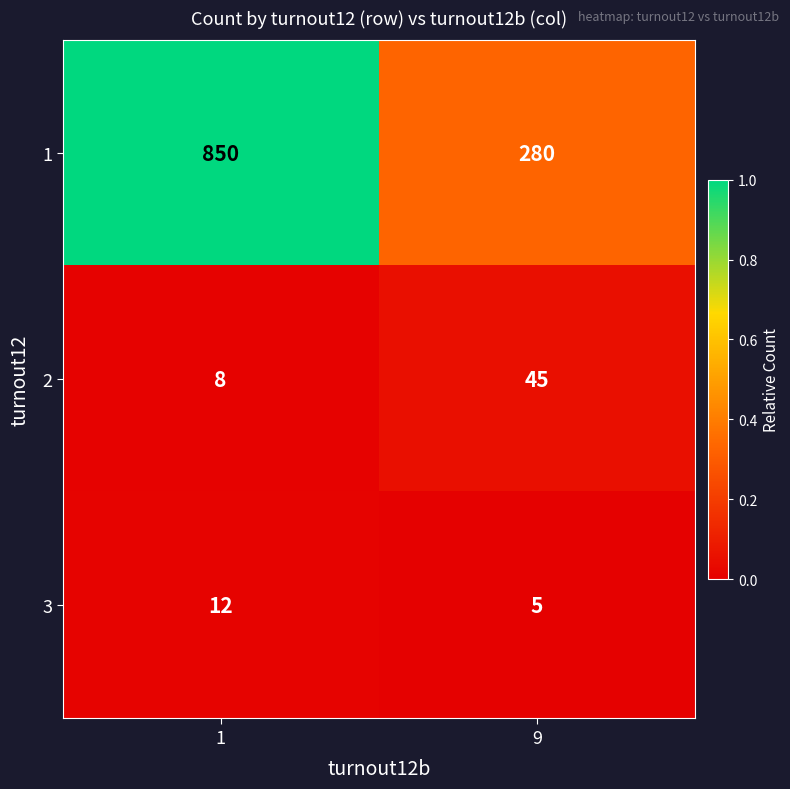

What is the approximate value of 3 at 9?

5